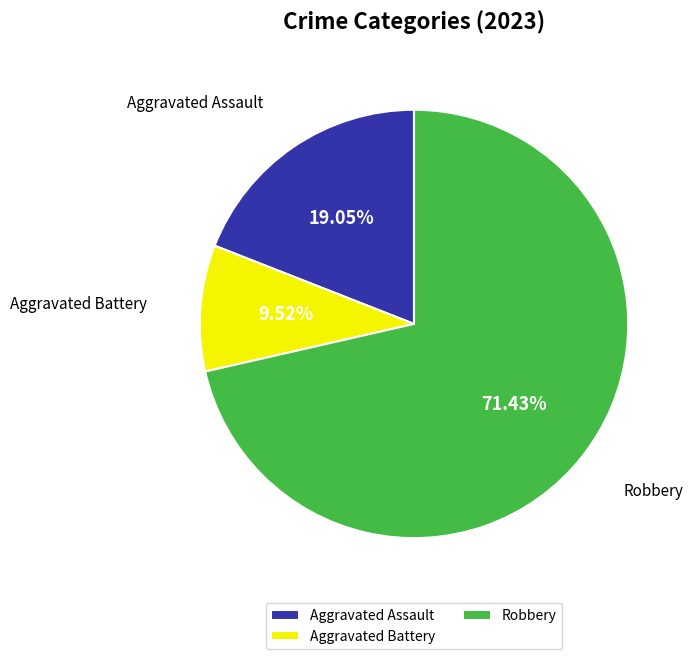

What portion of the pie excludes Robbery?

28.6%